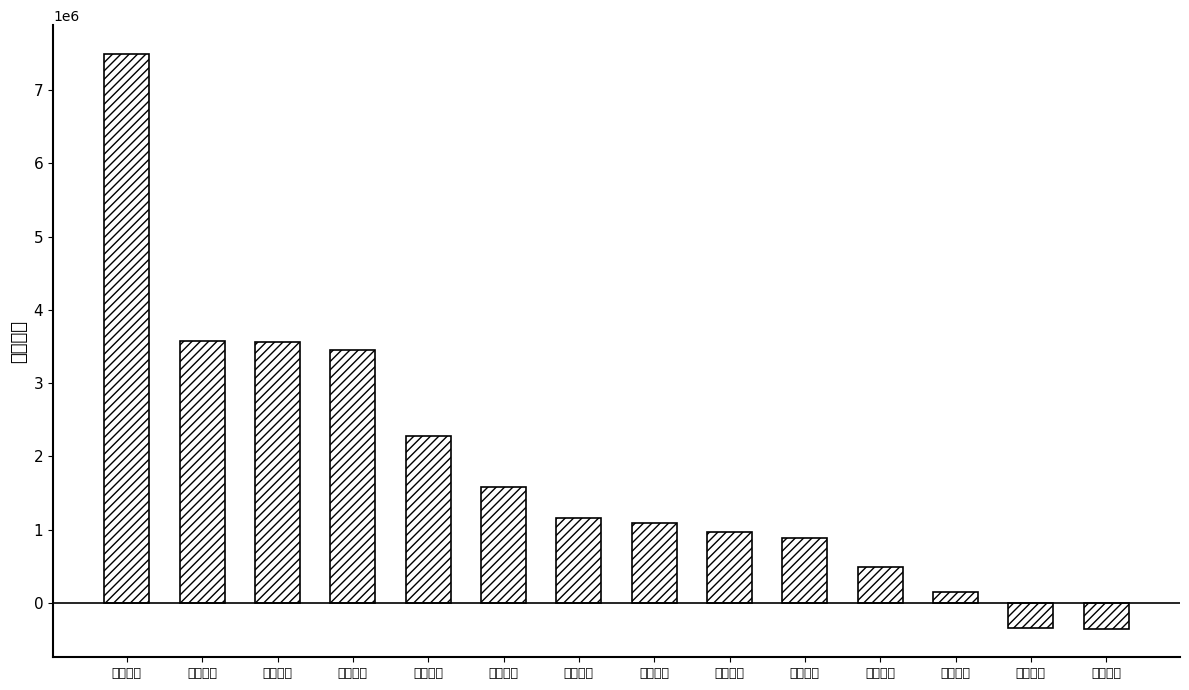

The chart shows a value of 1889784 at 高能环境. True or false?

False